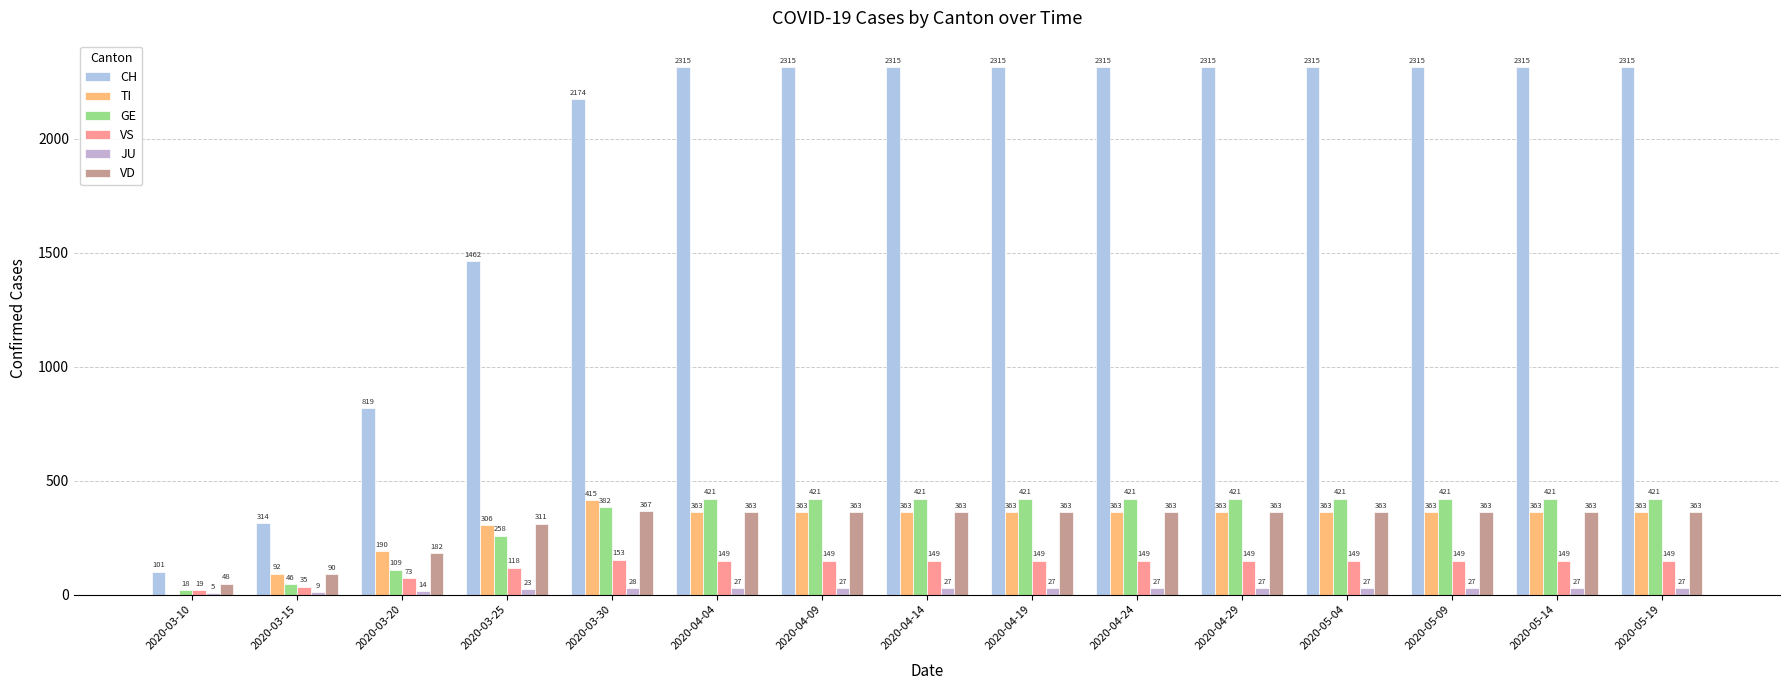

Are the bars grouped side by side (vs. stacked)?

Yes